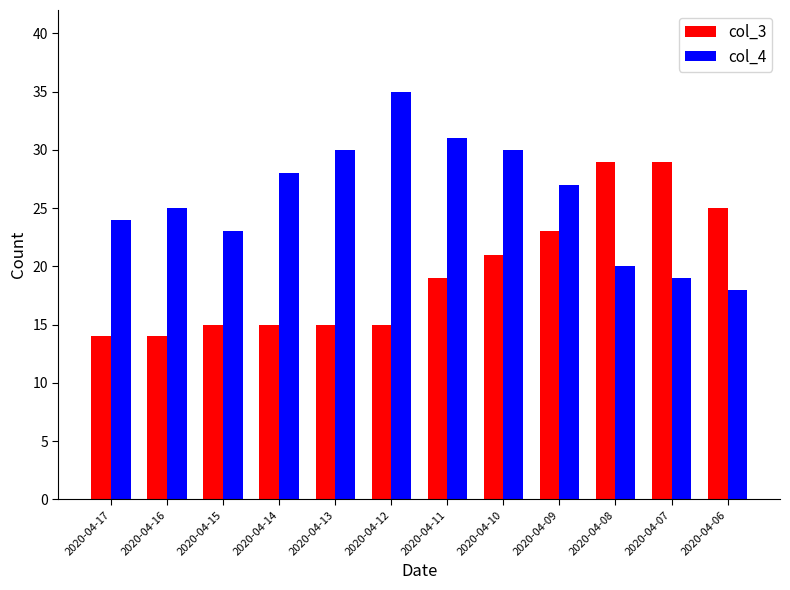

How many values in the col_4 series are below 27?

6